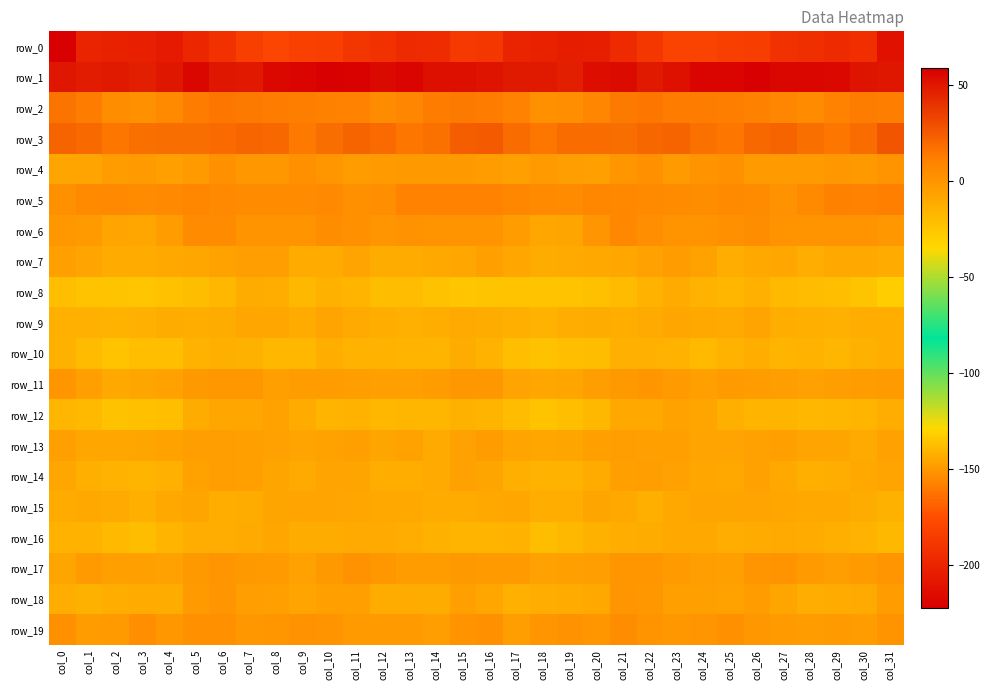

How many values in row_19 are above zero?

15